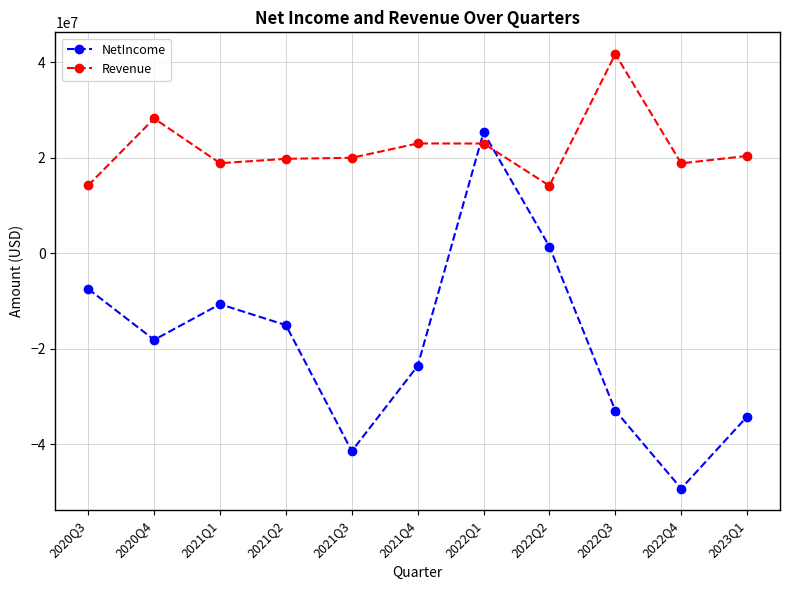

What is the total value across all series at 2022Q1?

48309000